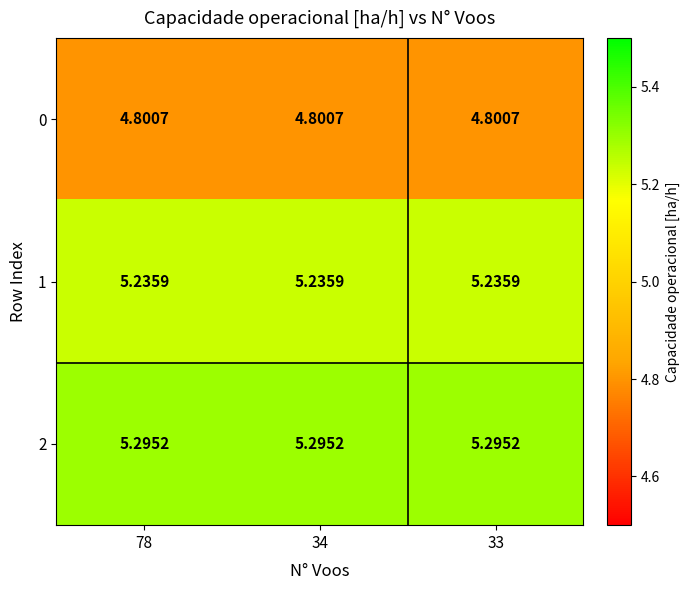

Is the value of 0 at 33 greater than the value of 2 at 78?

No